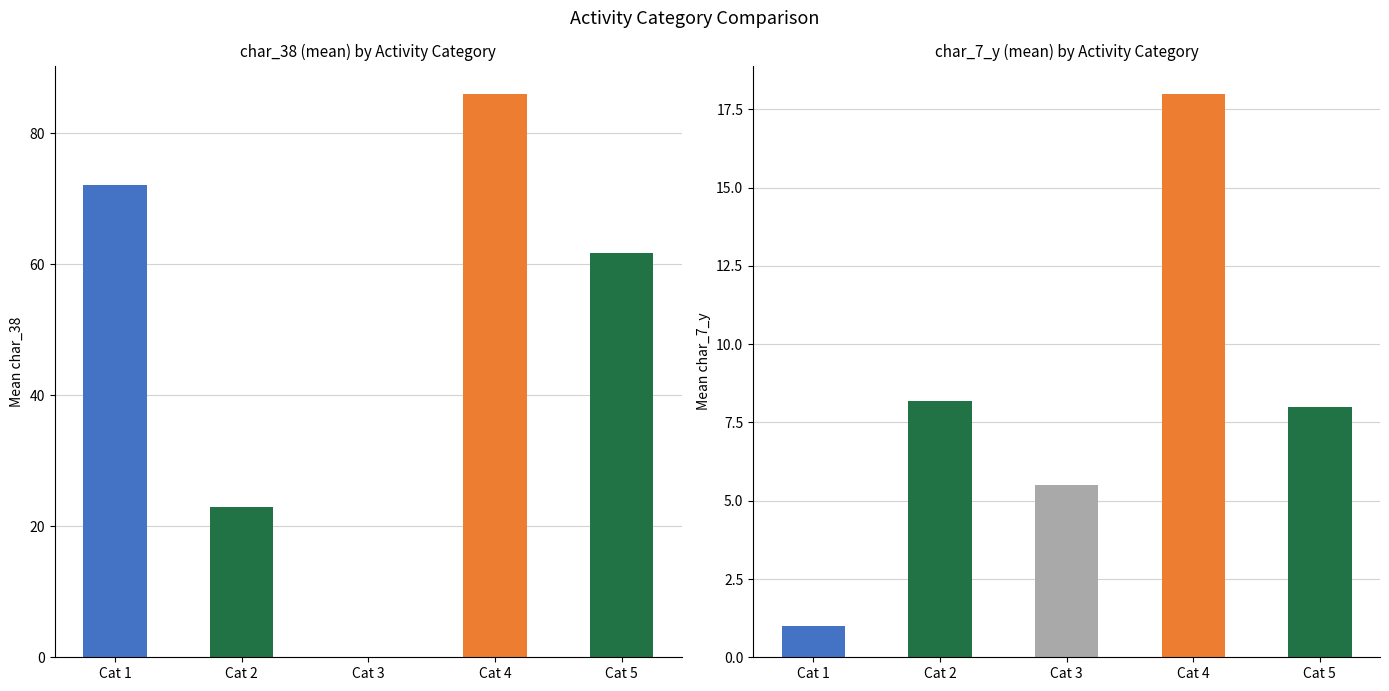

Which category has the lowest value in the char_38 series?

activity_category=3